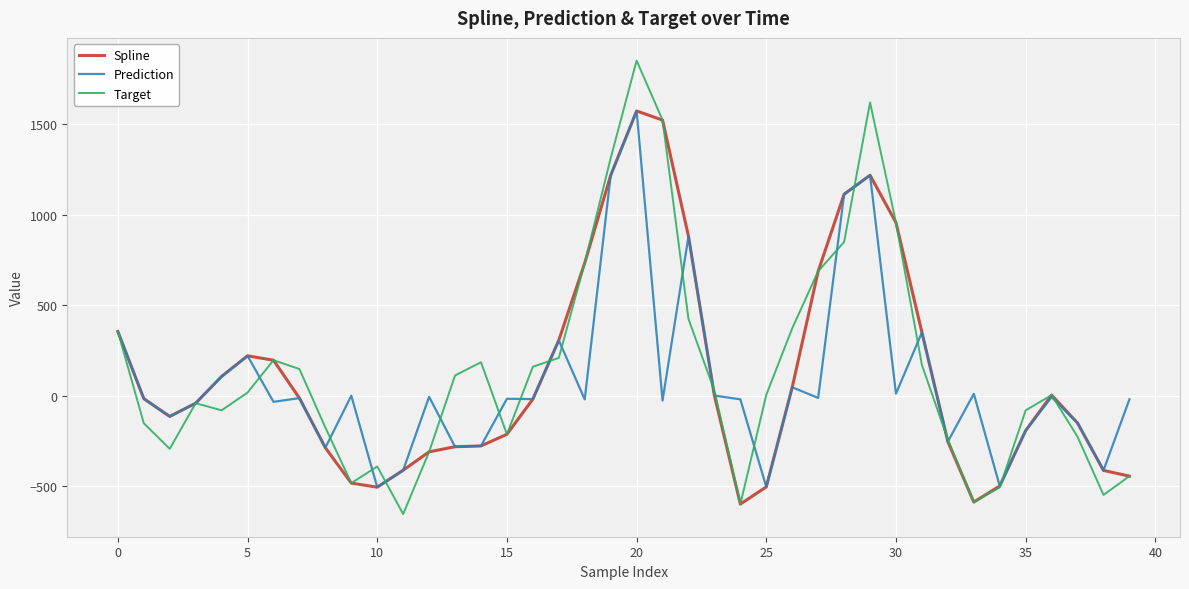

True or false: Prediction has more than 2 interior local peaks.

True